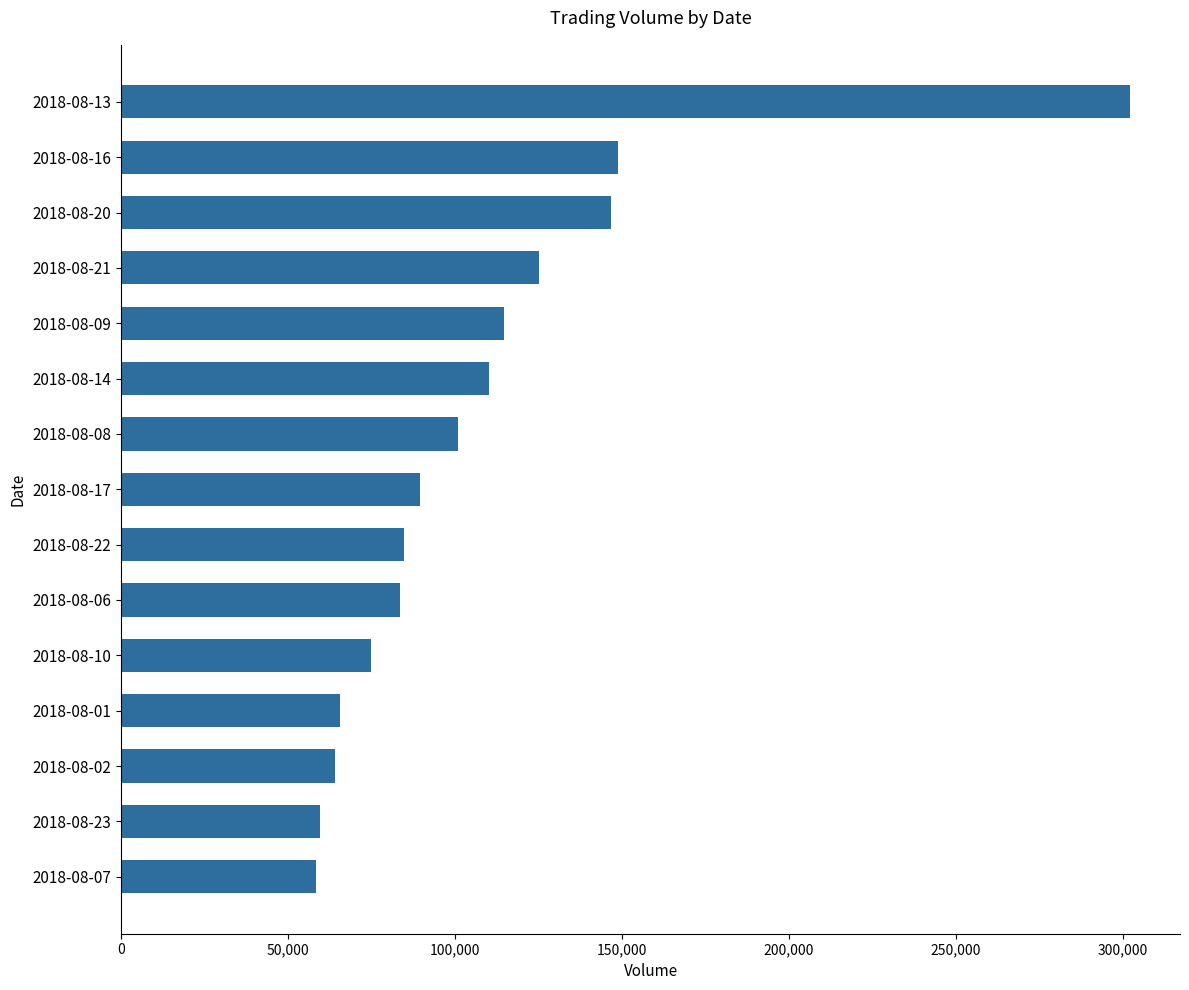

What is the ratio of the value at 2018-08-10 to the value at 2018-08-17?

0.8